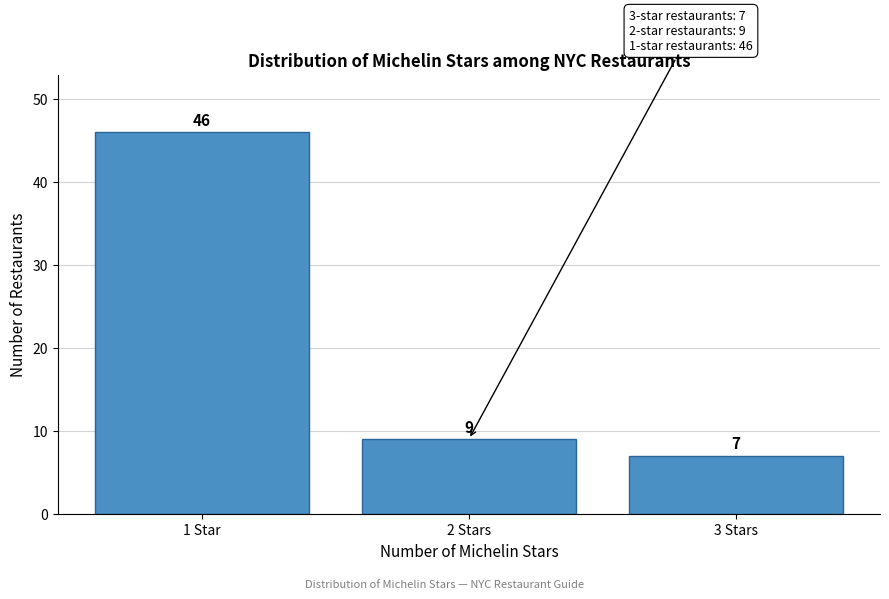

Reading left to right, extract all data points from this chart.

1 Star=46	2 Stars=9	3 Stars=7